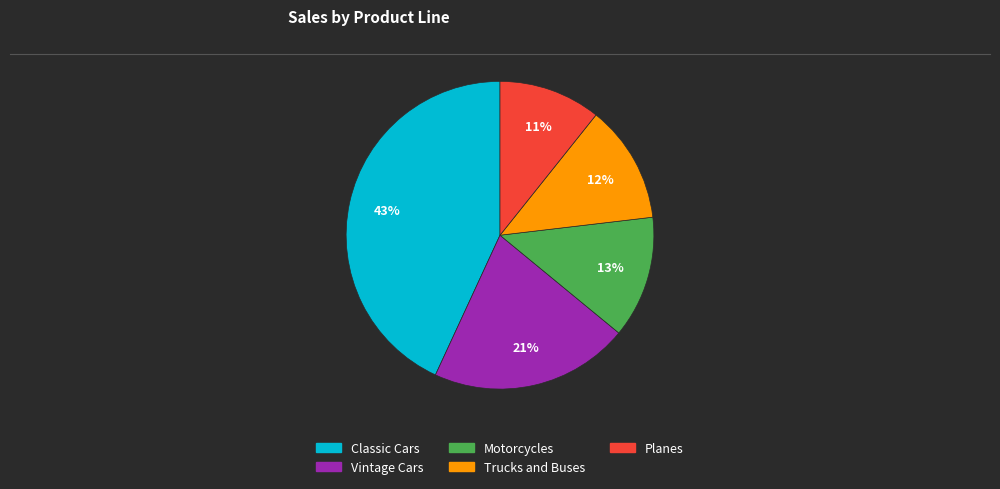

To the nearest percent, what is the difference between the largest and smallest slice percentages?

32%